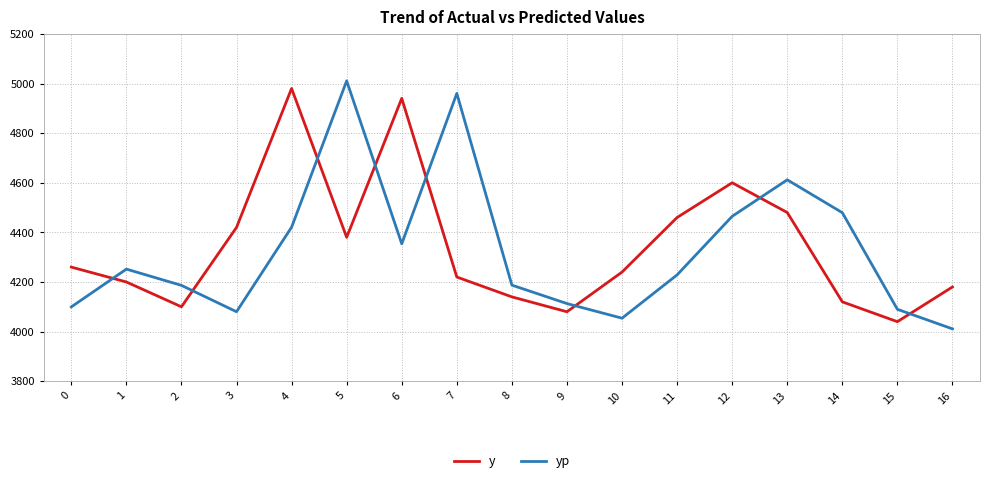

The yp series shows 4080.1 at 3. True or false?

True